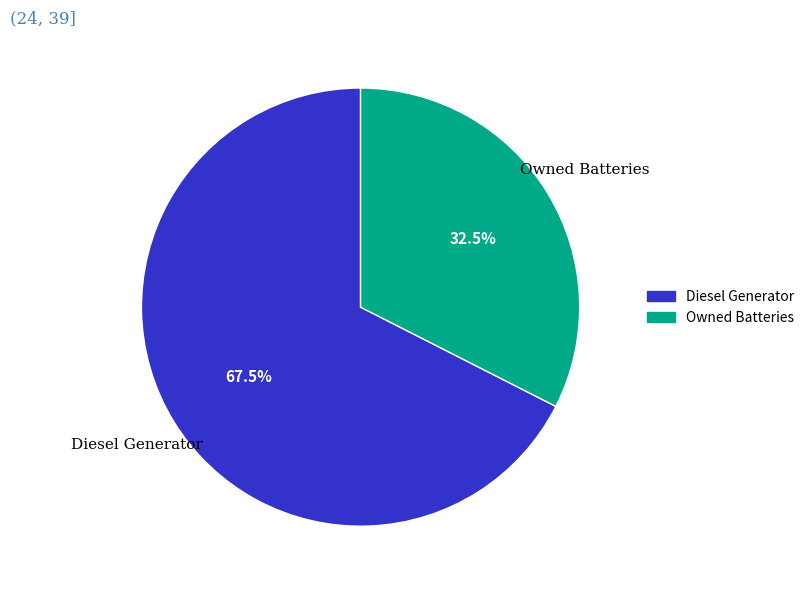

What is the largest slice in the pie chart?

Diesel Generator